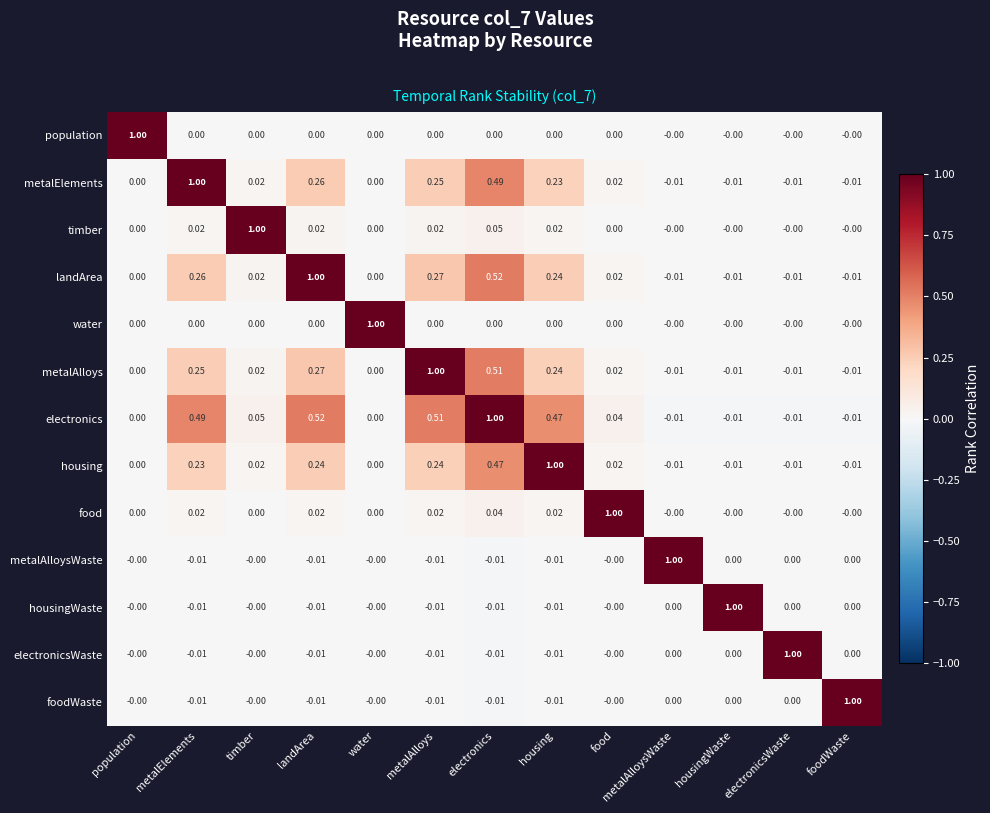

Which category has the highest value in the housingWaste series?

housingWaste